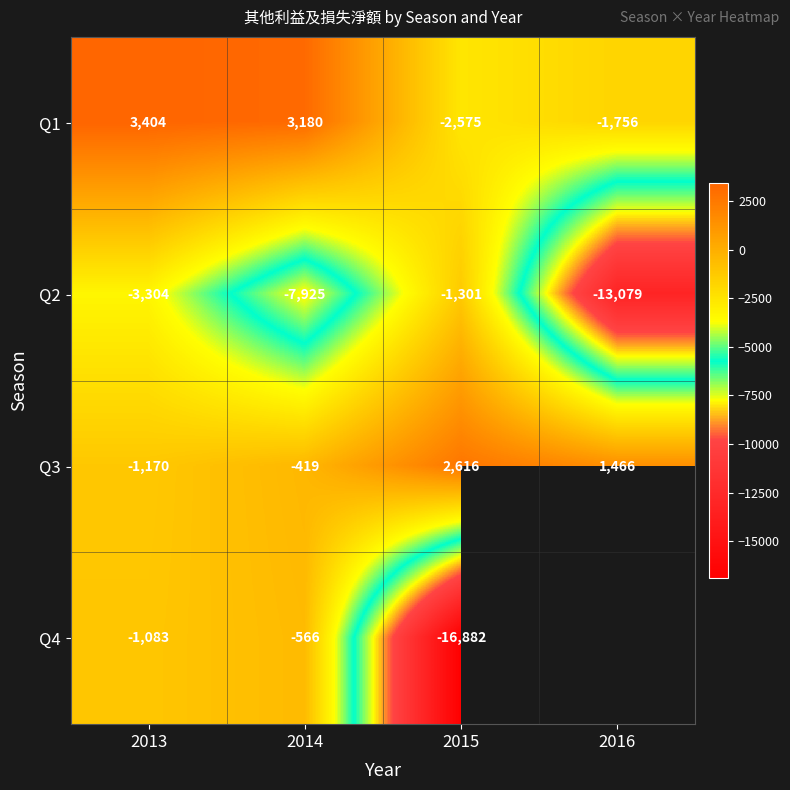

What is the difference between the highest and lowest values at 2013?

6708